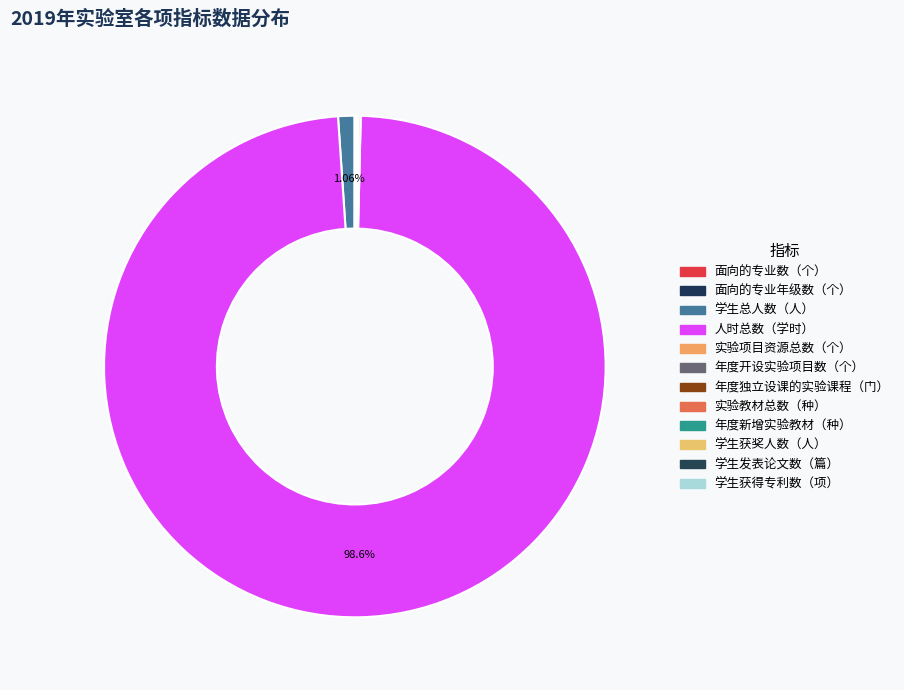

To the nearest percent, what is the difference between the largest and smallest slice percentages?

99%